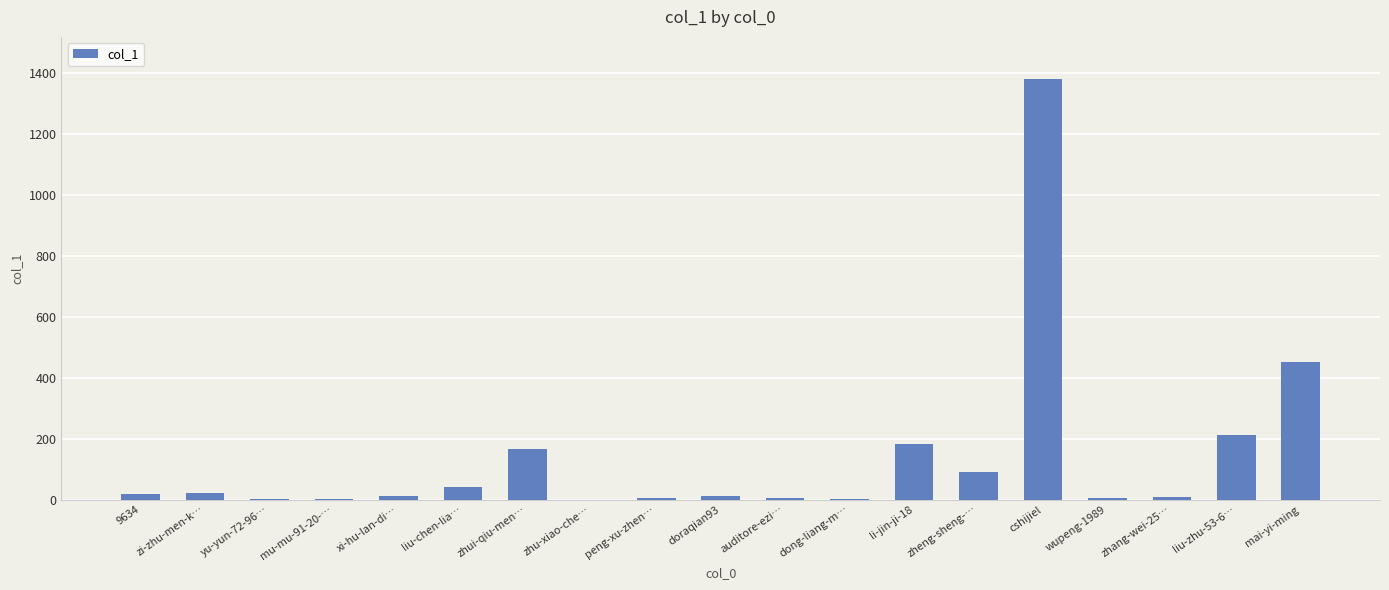

Where does the data first go above 12?

9634